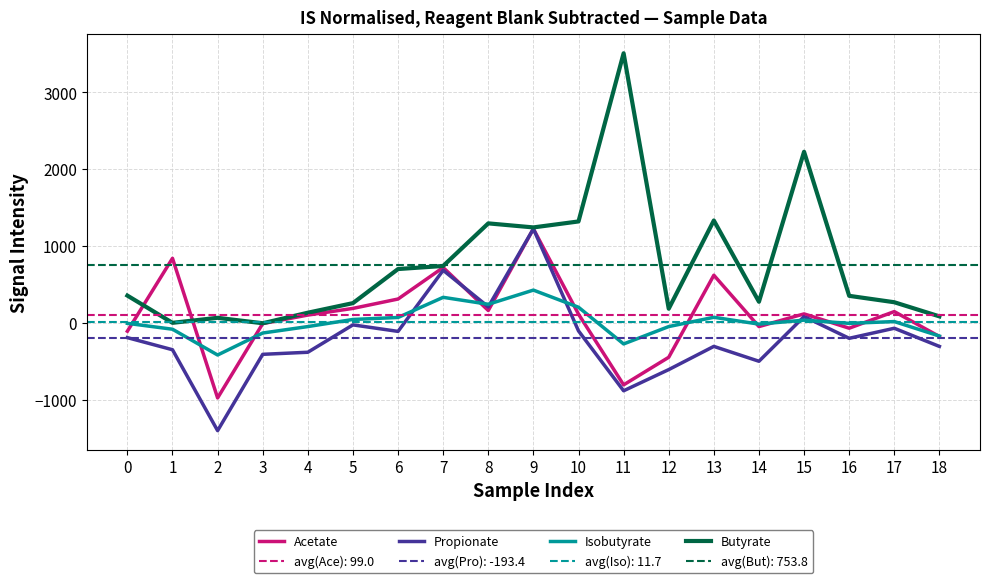

Reading left to right, transcribe all the data shown in this chart.

Acetate: -109.7	839.4	-978.1	-10.2	100.8	187.5	309.6	719.7	160.0	1223.0	112.8	-808.1	-449.0	619.4	-49.2	115.8	-70.4	145.9	-178.6
Propionate: -193.2	-350.8	-1404.2	-410.5	-383.6	-27.1	-111.9	683.7	207.5	1223.2	-105.5	-885.1	-609.3	-307.2	-500.8	80.7	-202.0	-71.1	-307.6
Isobutyrate: -7.1	-83.7	-419.4	-133.1	-49.2	43.5	69.3	331.4	241.2	425.6	202.6	-275.3	-49.2	71.6	-17.2	34.3	-7.2	16.1	-172.5
Butyrate: 354.1	-0.5	64.8	-6.0	131.3	256.1	699.9	739.8	1294.3	1241.7	1319.4	3508.8	183.3	1331.9	273.8	2226.9	351.0	267.5	83.6